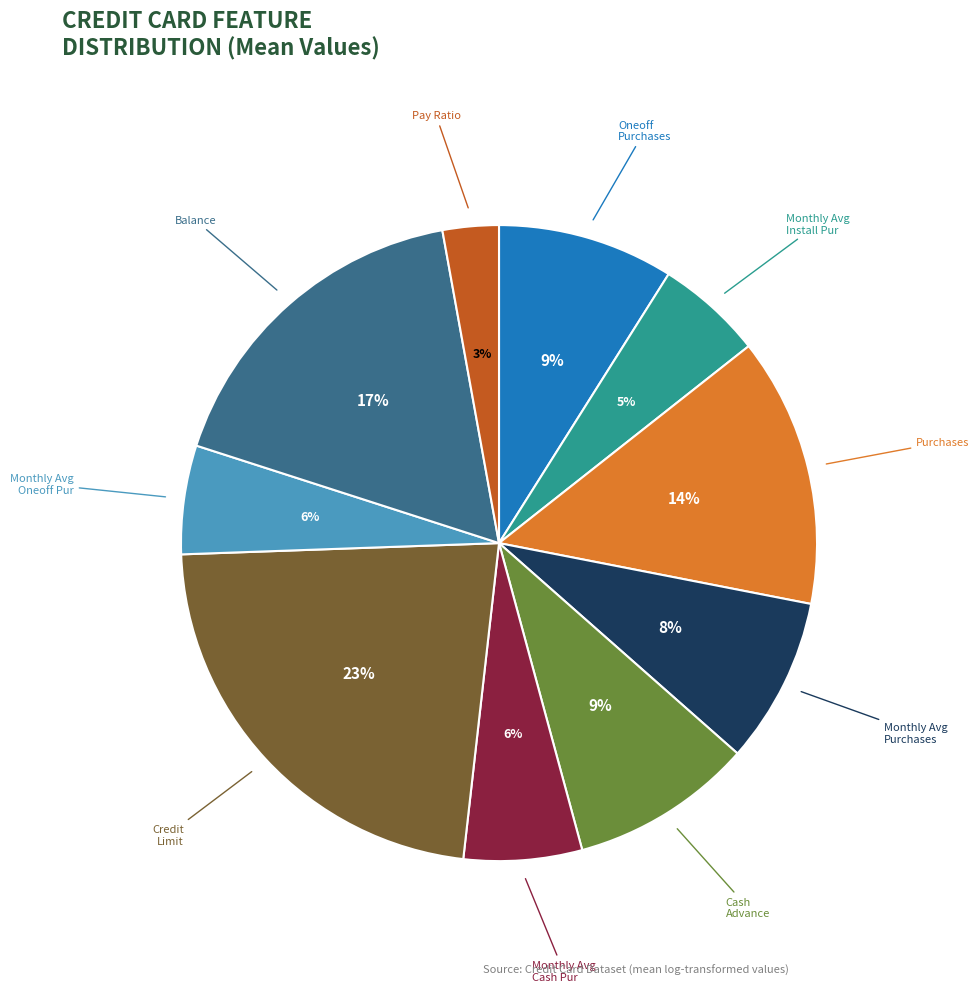

To the nearest percent, what is the average slice percentage?

10%